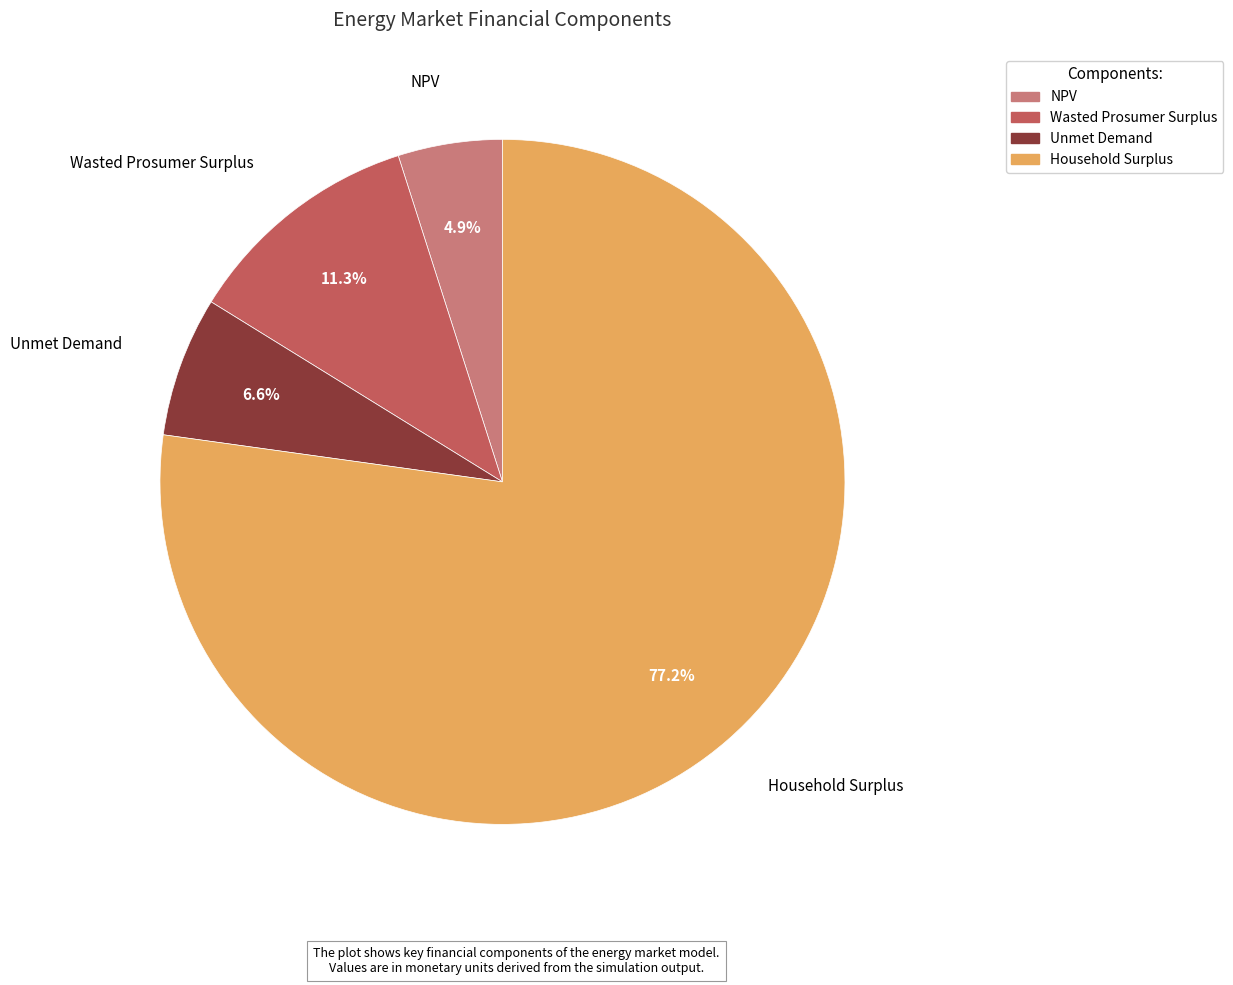

Count the number of slices in the pie.

4